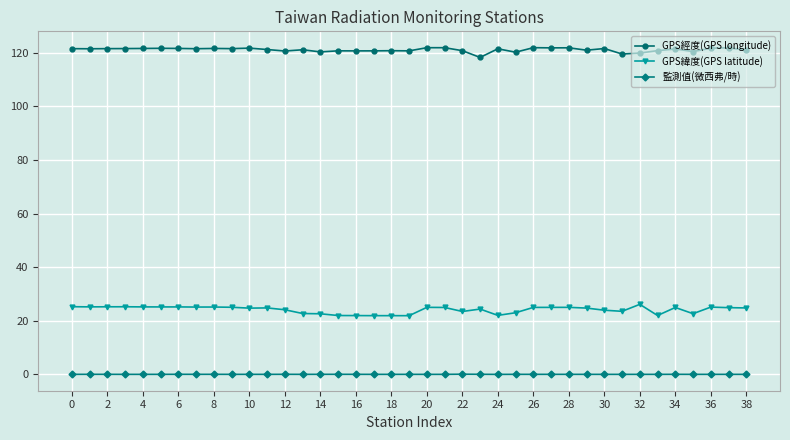

What is the difference between the maximum and second lowest values in the GPS緯度(GPS latitude) series?

4.2